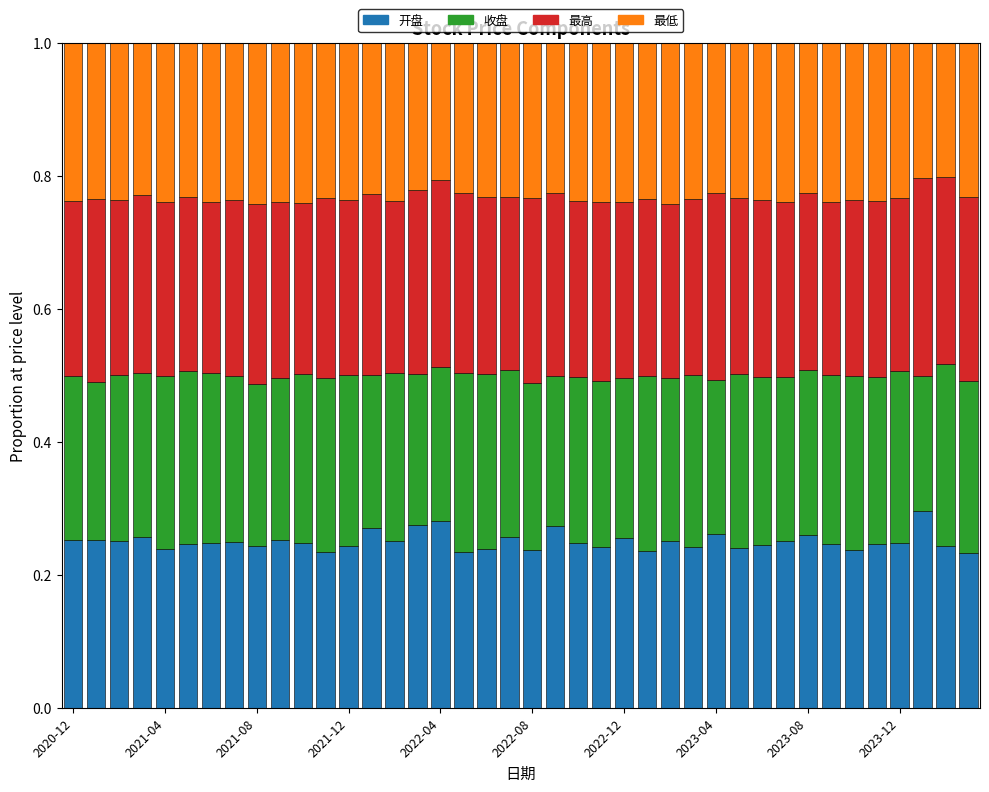

Count the 开盘 values in the range 0 to 1.

40